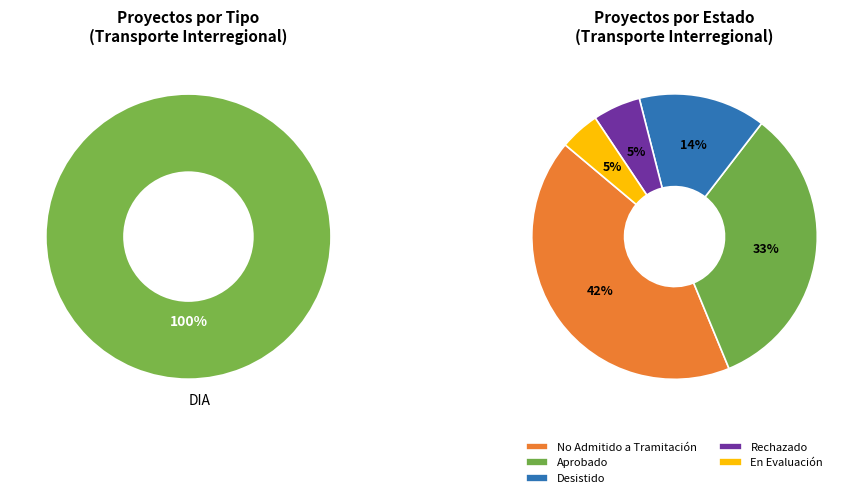

Is it true that EIA is 6% of the pie?

False